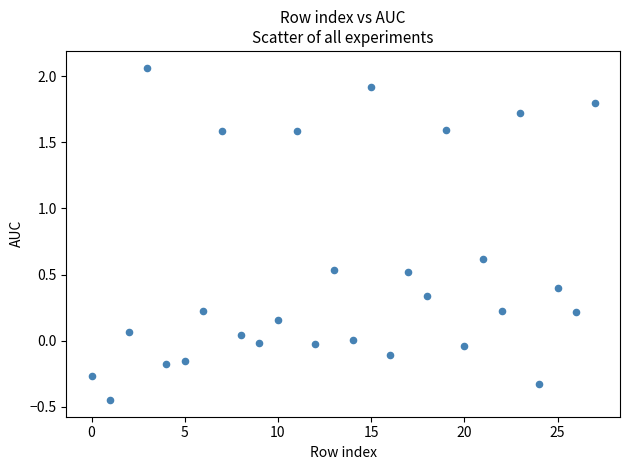

What is the range of Y values (max minus min)?

2.5